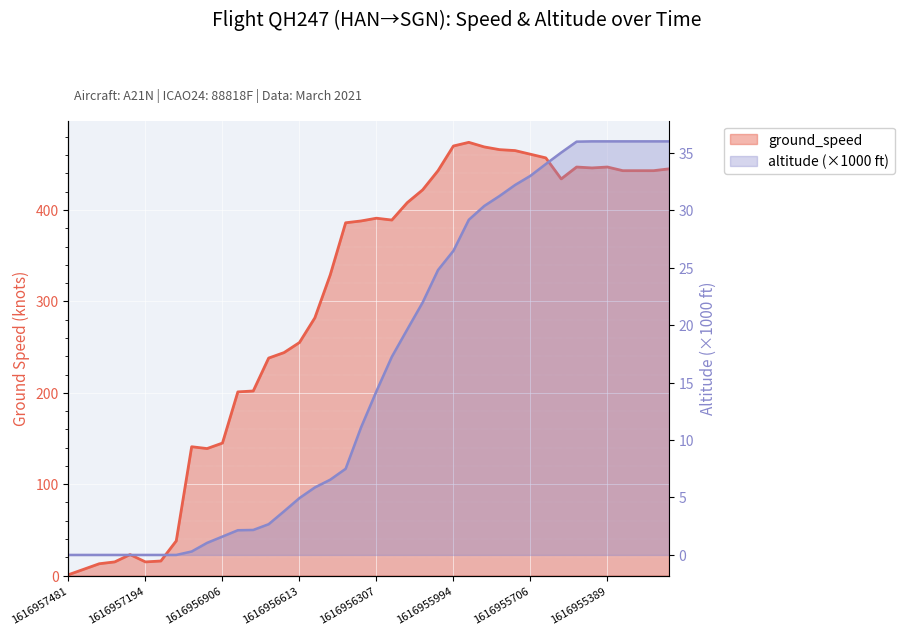

True or false: altitude has a value of 14.2 at 1616956307.

True